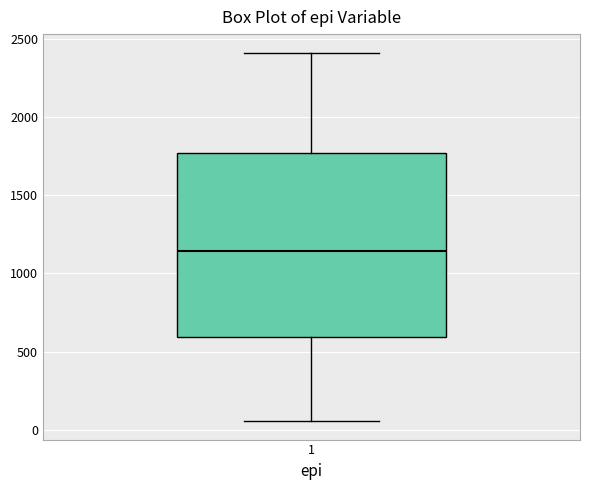

Transcribe this box plot: give where the median line is, the range the box spans, and where the two whiskers end, as read against the y-axis. The values are not printed on the chart, so give them approximately, as read against the axis.

median 1150, box 600 to 1750, whiskers 50 to 2400